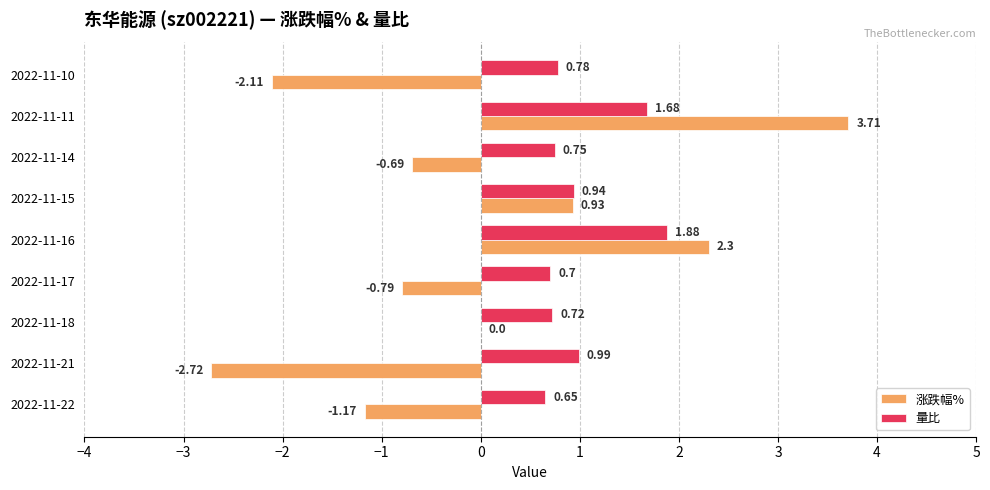

Which series changed the most between 2022-11-22 and 2022-11-17?

涨跌幅%